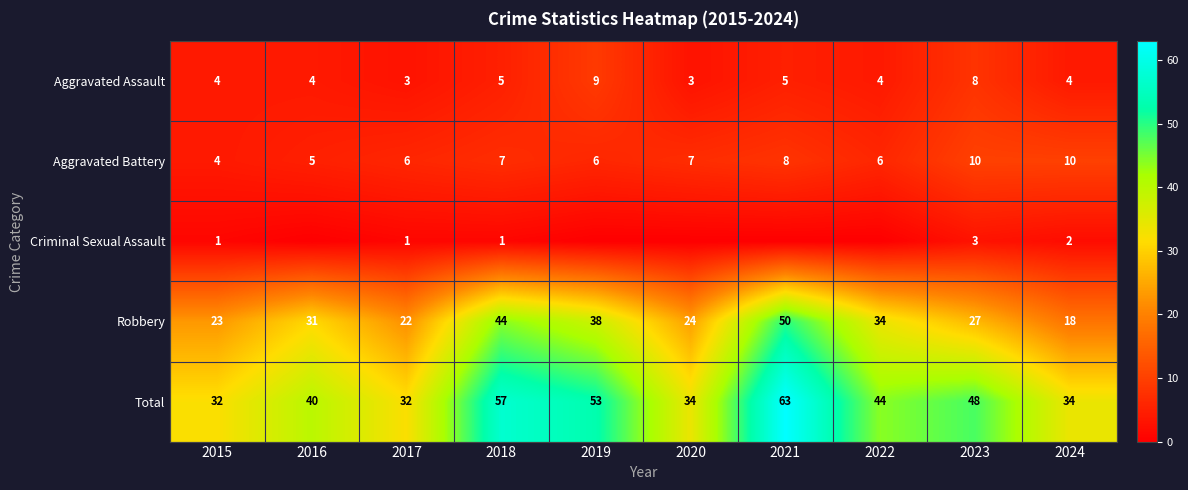

What is the minimum value for Aggravated Battery?

4